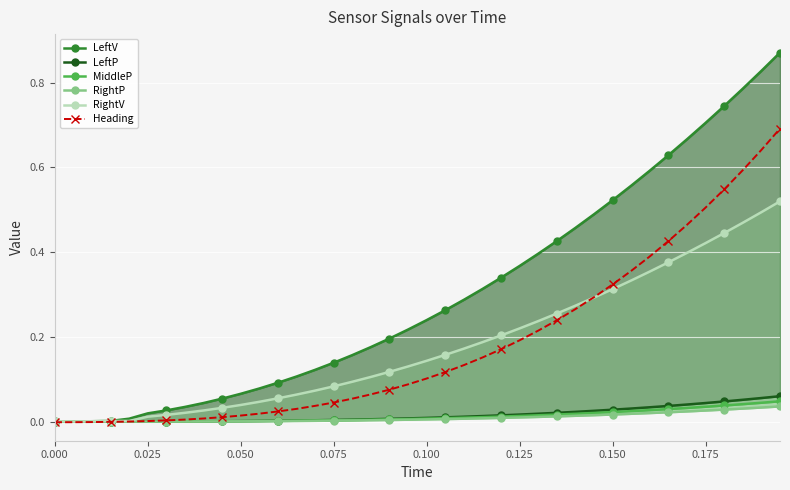

Which series has the widest spread of values?

LeftV